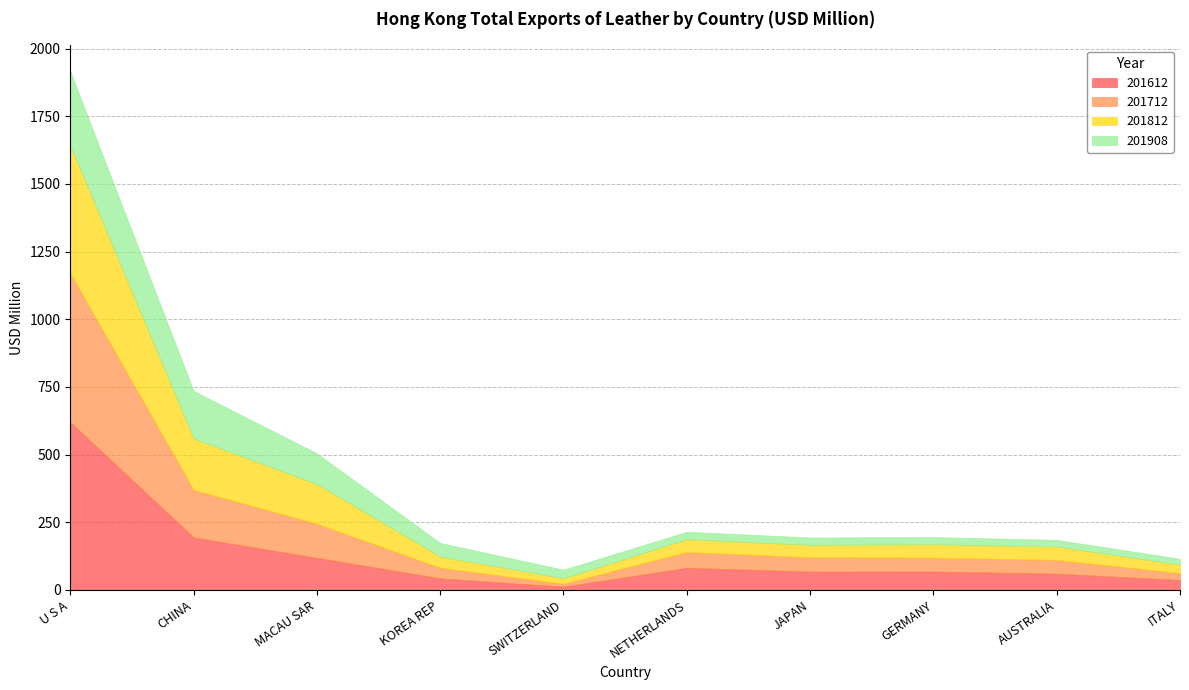

Which has a higher value, SWITZERLAND or GERMANY?

GERMANY